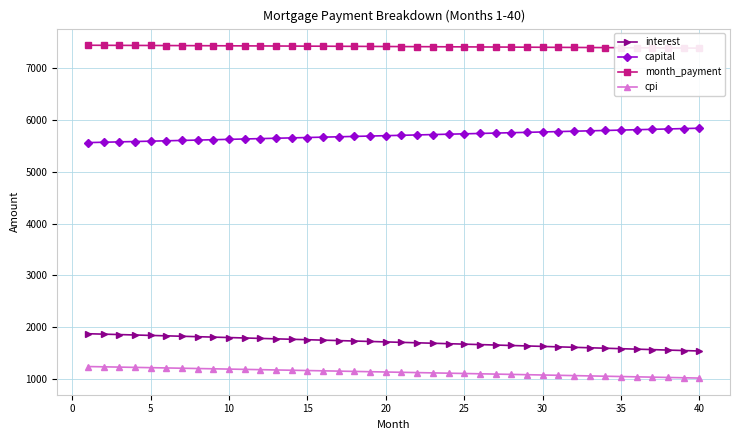

Is the value of capital at 10 greater than the value of cpi at 5?

Yes